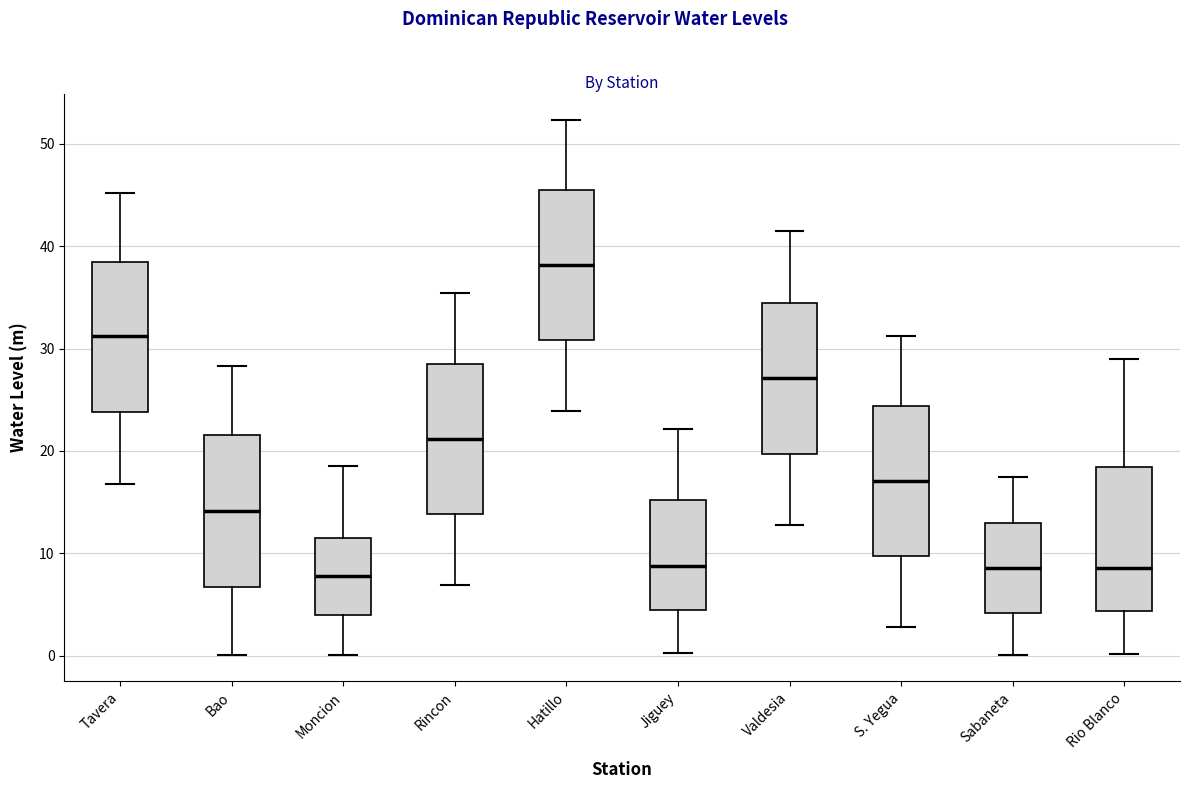

Where does the lower whisker of the box for Rincon end on the y-axis? The values are not printed on the chart, so give them approximately, as read against the axis.

7